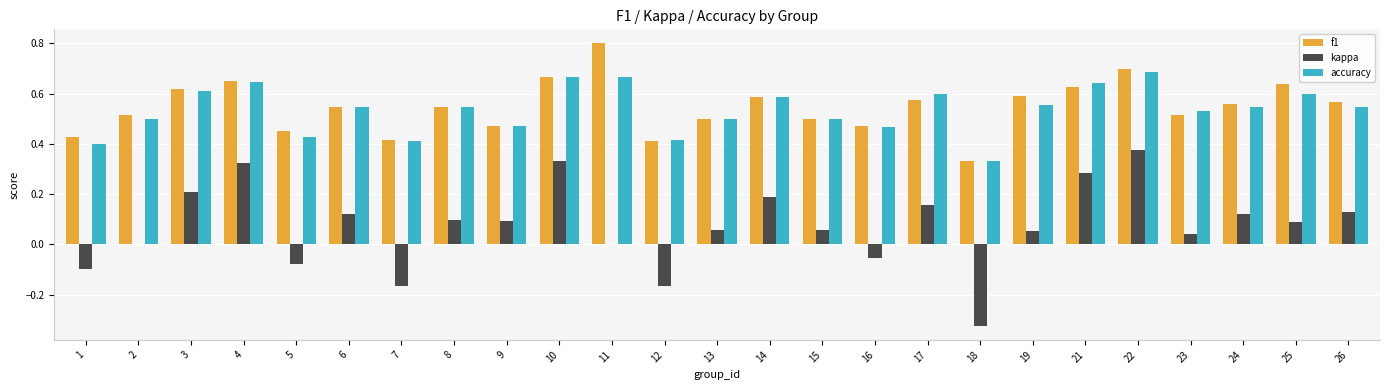

What is the greatest value displayed?

0.8